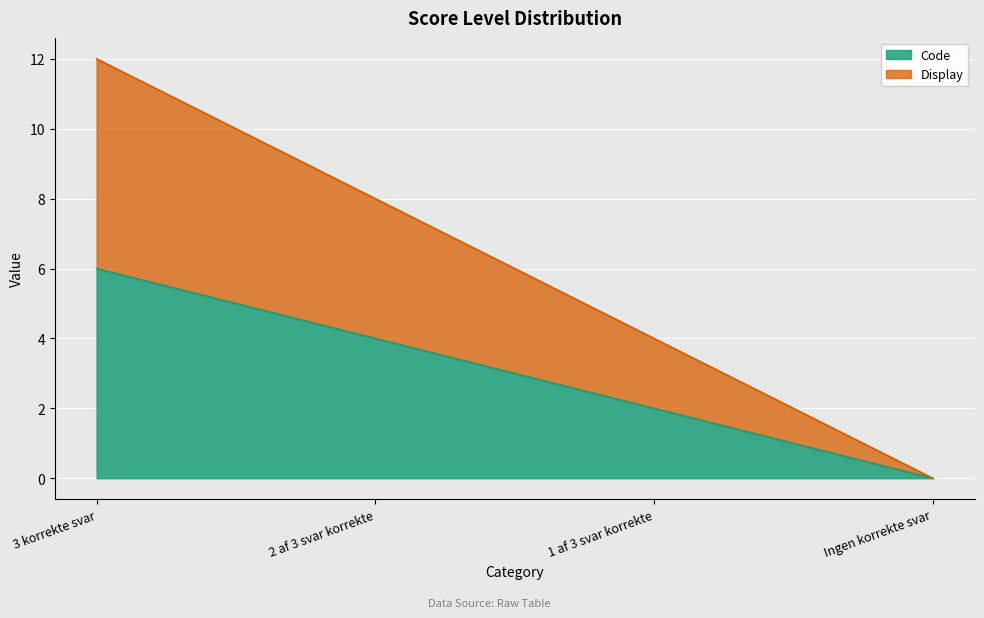

How many Code values are between 2 and 6?

3